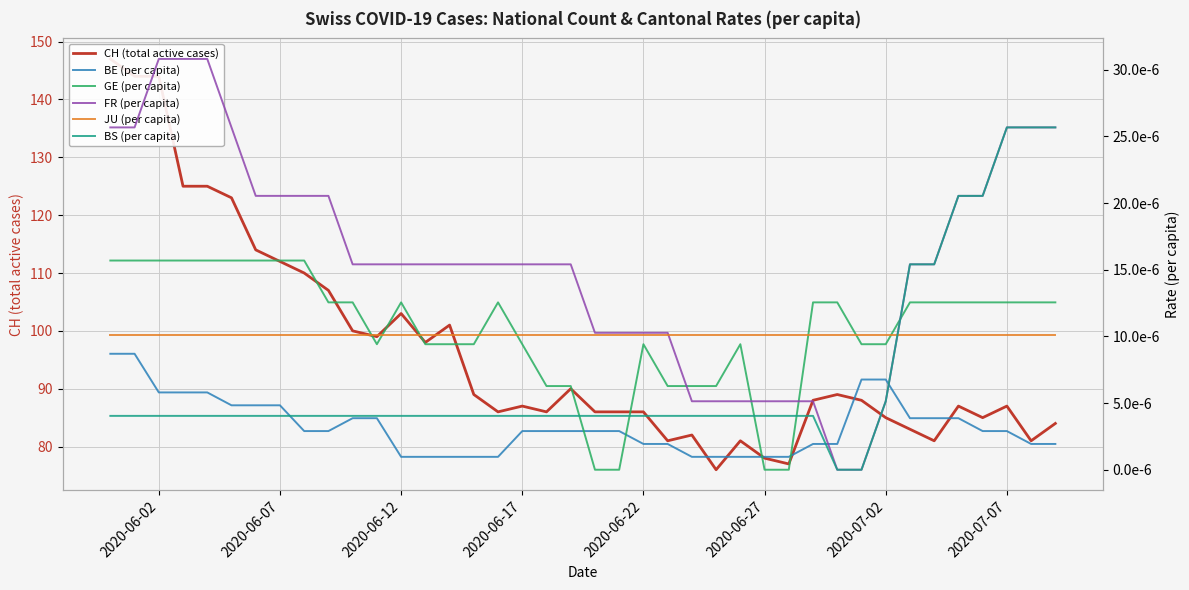

Rank the series at 2020-06-17 from lowest to highest value.

BE (per capita), BS (per capita), GE (per capita), JU (per capita), FR (per capita), CH (total active cases)